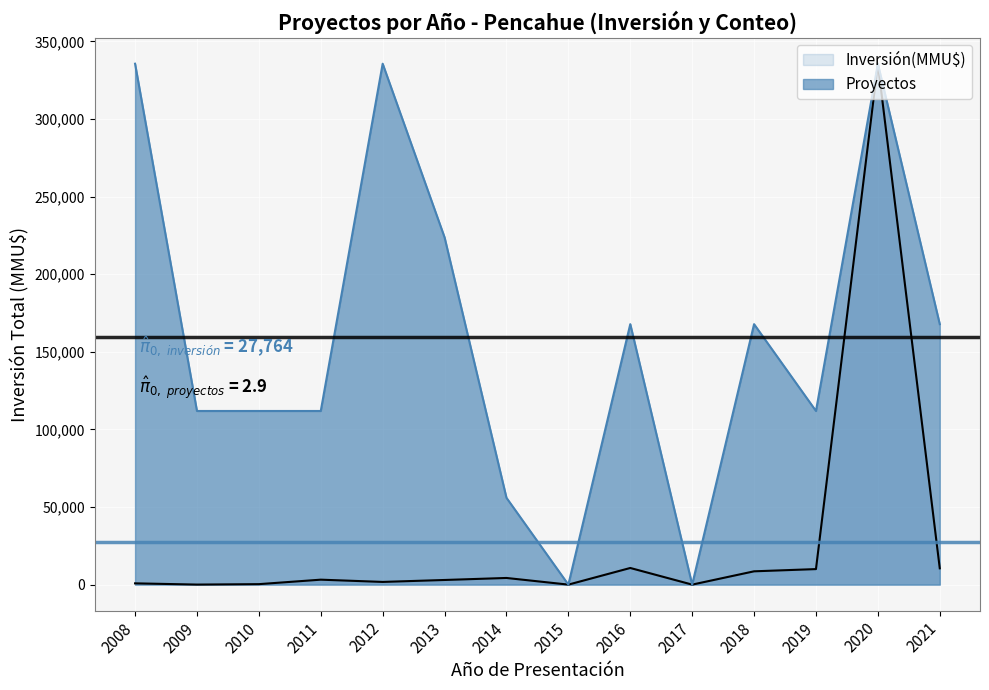

What is the maximum value shown in the chart?

335584.0